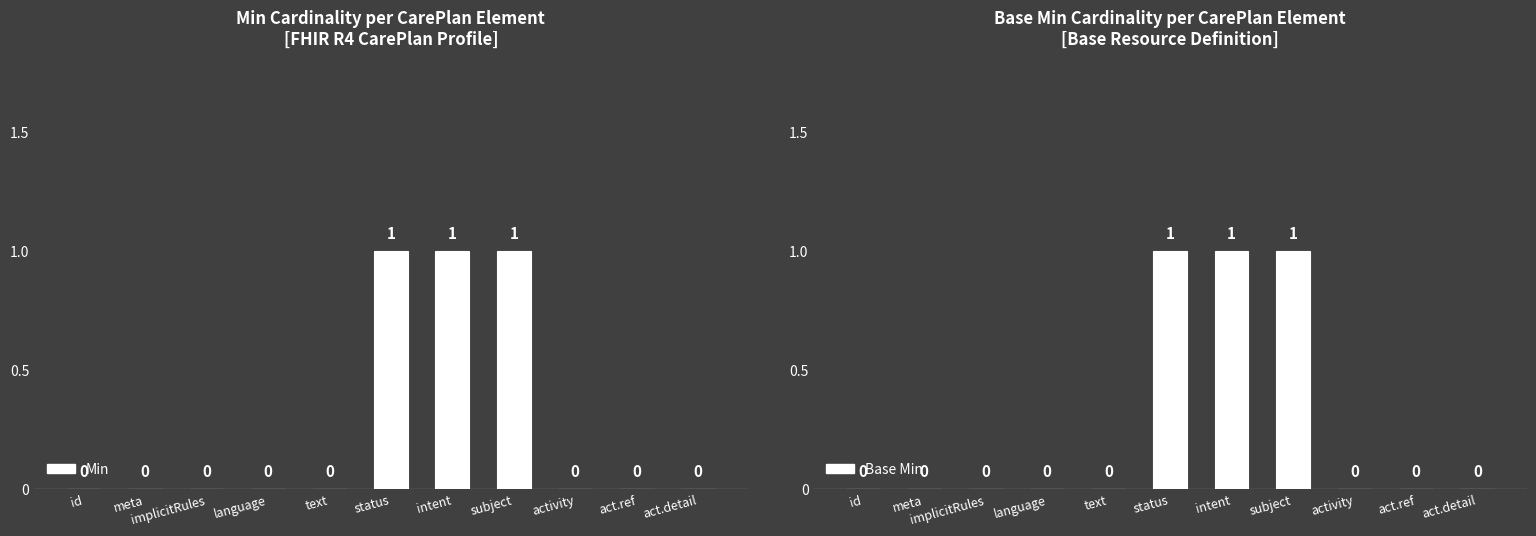

Count the Base Min values in the range 0 to 1.

11